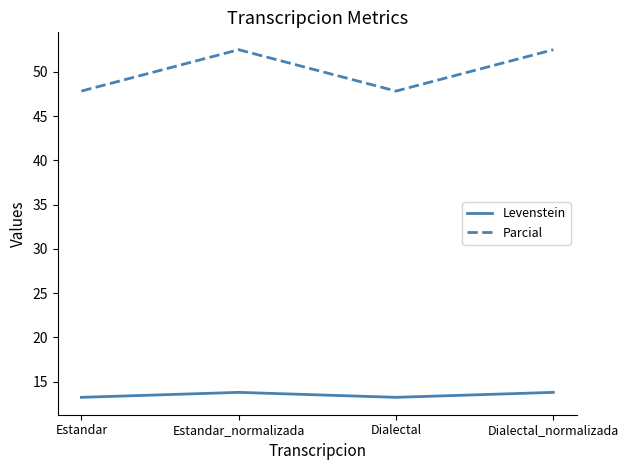

Count the Levenstein values in the range 13 to 14.

4